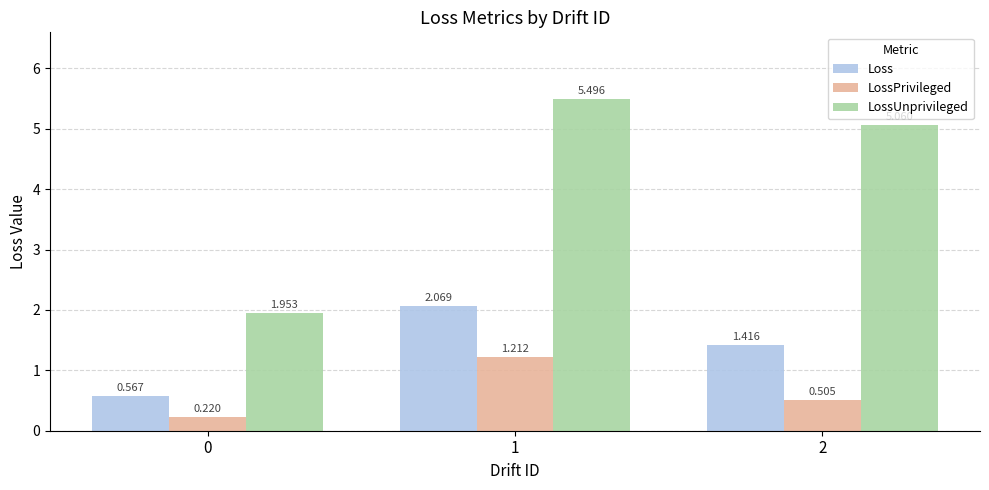

At how many categories does at least one series exceed 1?

3